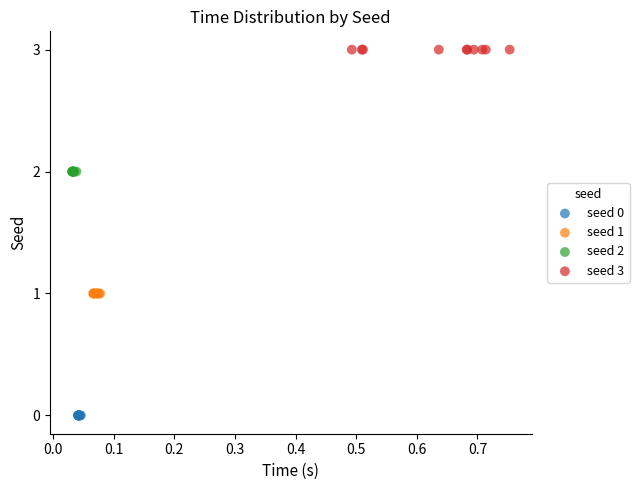

Which series reaches the maximum Y coordinate?

seed 3